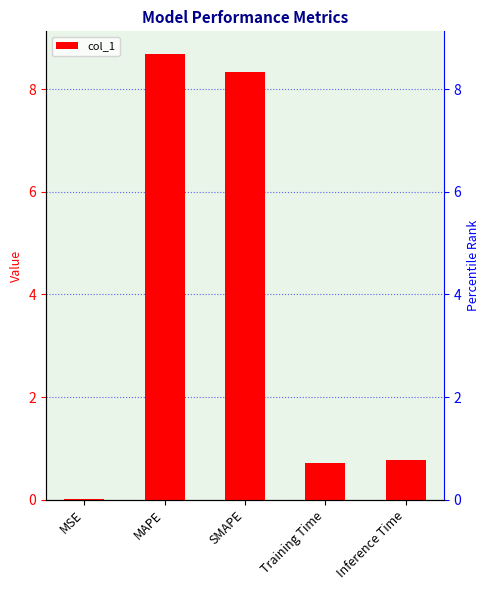

What is the approximate value at Training Time?

0.7